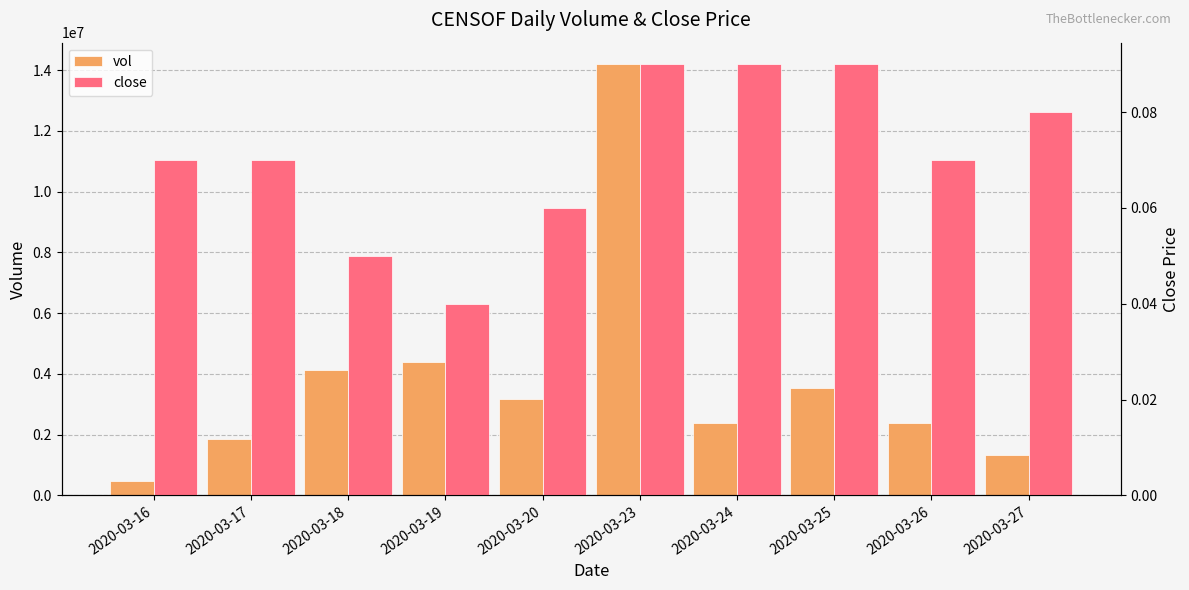

List the labels in order of close value, smallest first.

2020-03-19, 2020-03-18, 2020-03-20, 2020-03-16, 2020-03-17, 2020-03-26, 2020-03-27, 2020-03-23, 2020-03-24, 2020-03-25